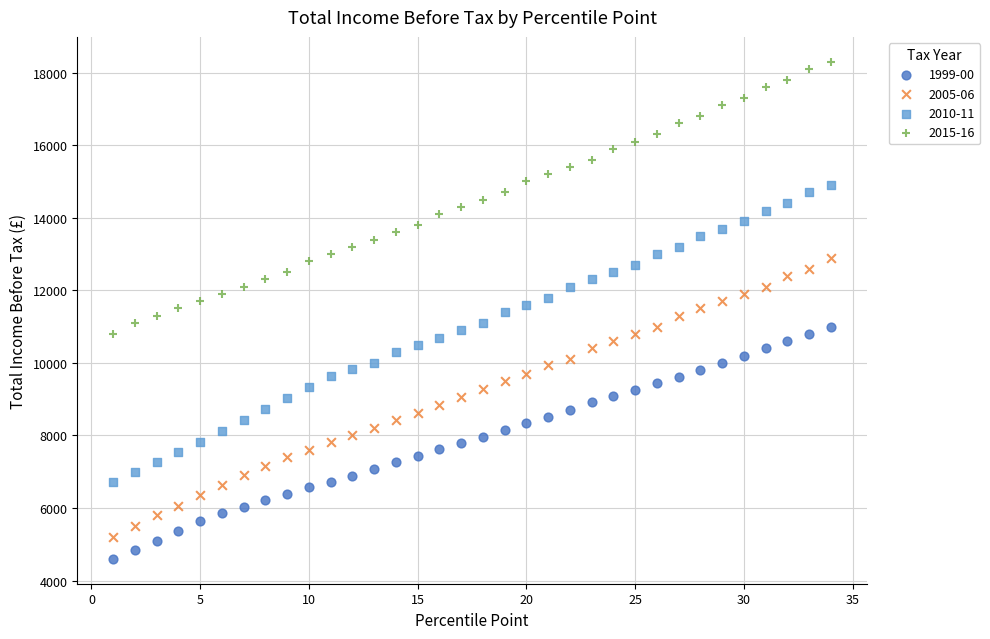

What are all the series names shown in the legend?

1999-00, 2005-06, 2010-11, 2015-16